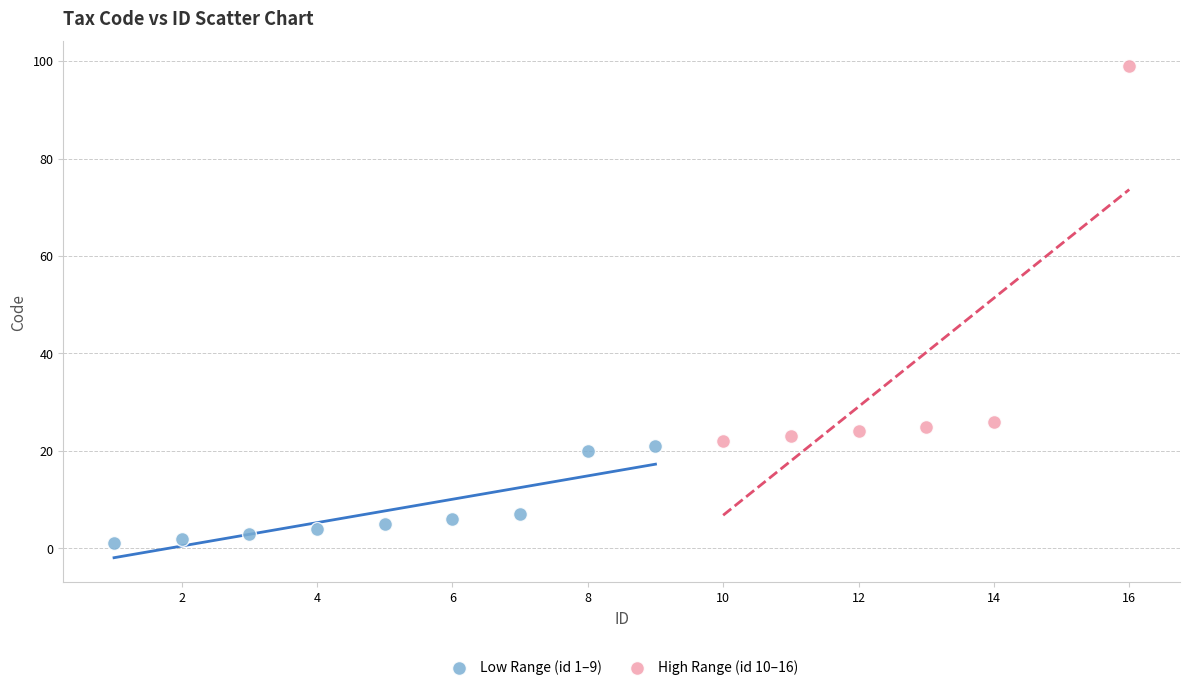

What are all the series names shown in the legend?

Low Range (id 1–9), High Range (id 10–16)